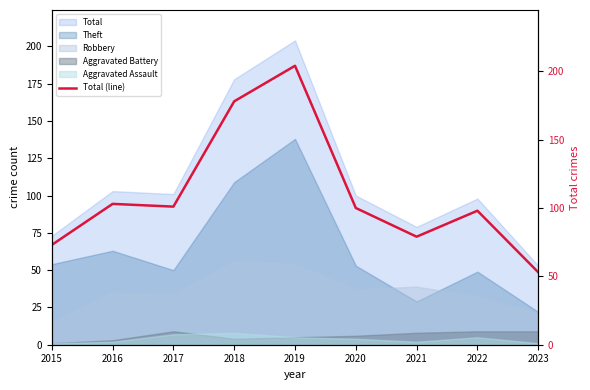

What is the change in value from 2015 to 2018?

+105